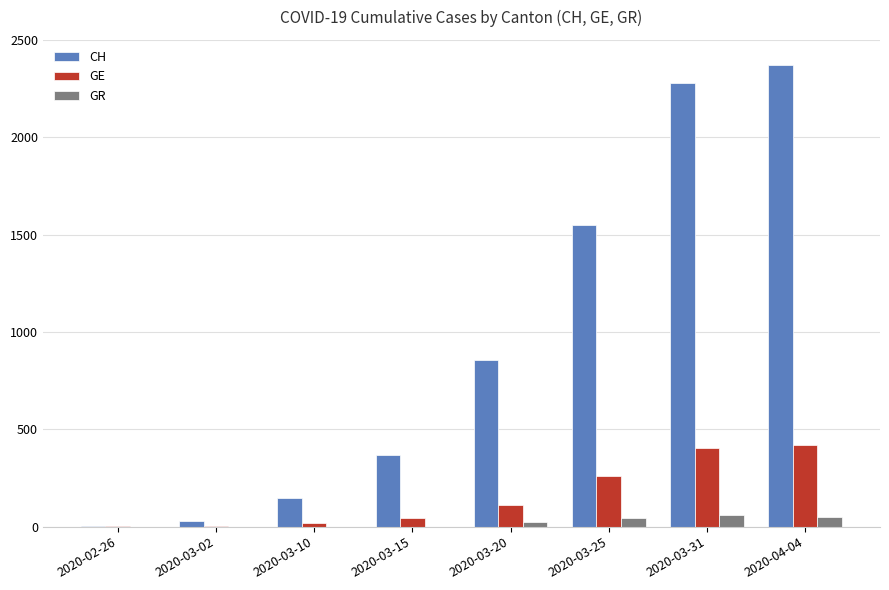

What is the sum of all CH values?

7597